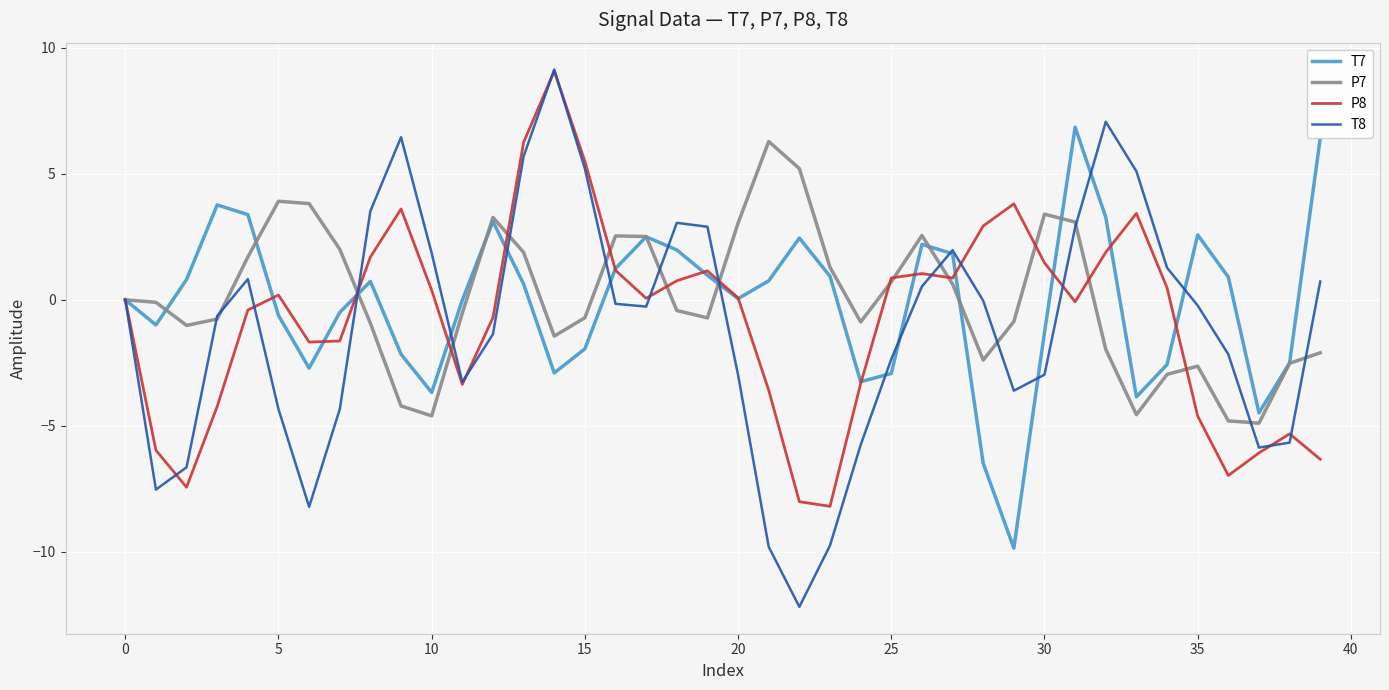

What is the minimum value shown in the chart?

-12.2